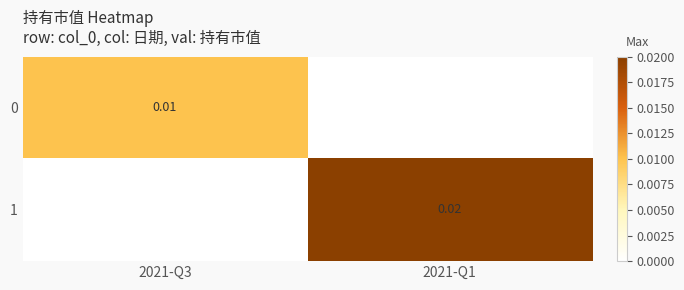

The 0 series shows 0.0 at 2021-Q3. True or false?

False